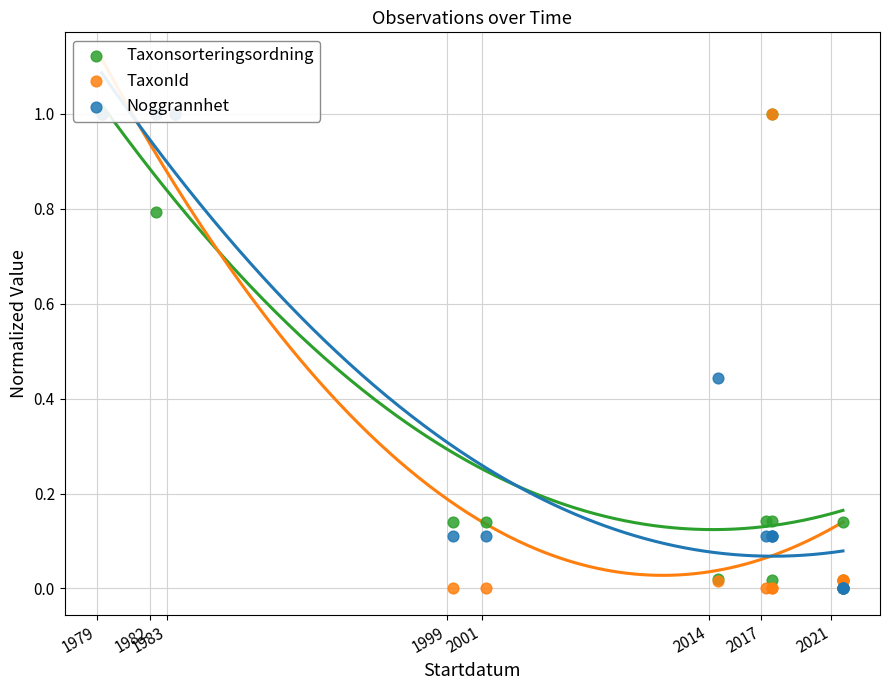

What are all the series names shown in the legend?

Taxonsorteringsordning, TaxonId, Noggrannhet